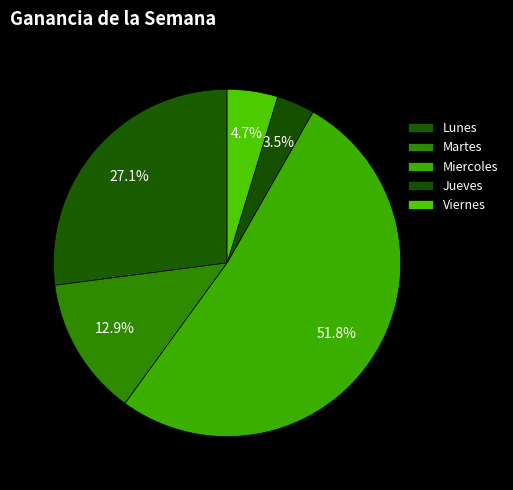

What is the majority slice?

Miercoles